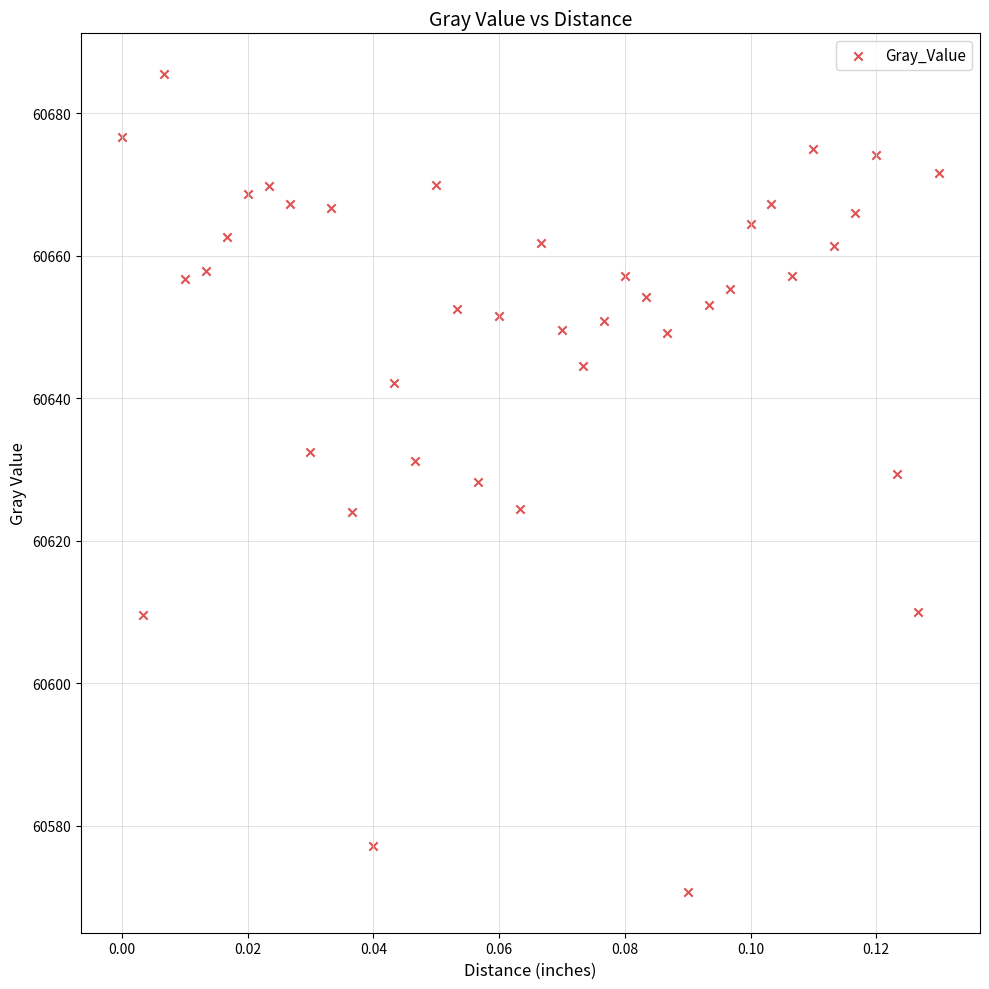

What is the range of Y values (max minus min)?

114.7